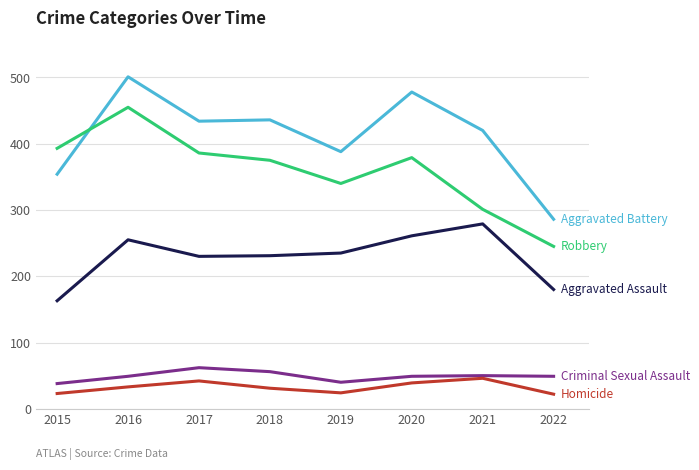

At which category is the sum across all series the highest?

2016